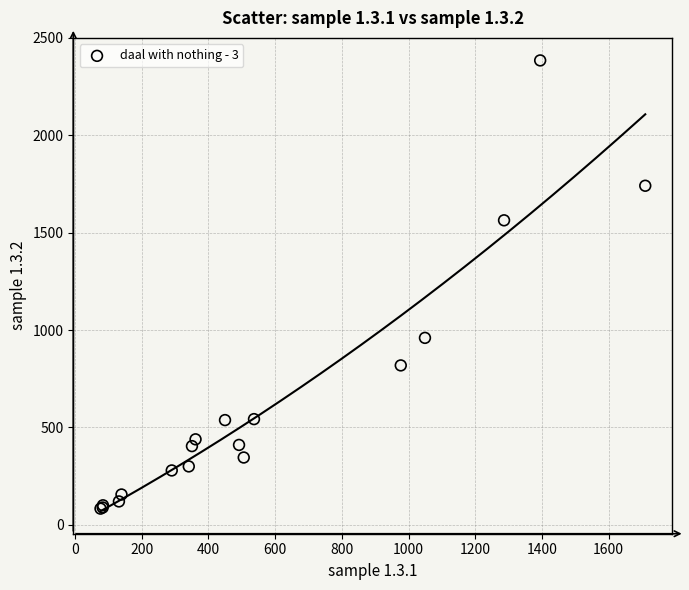

What Y value in the scatter plot is closest to 1233?

960.1